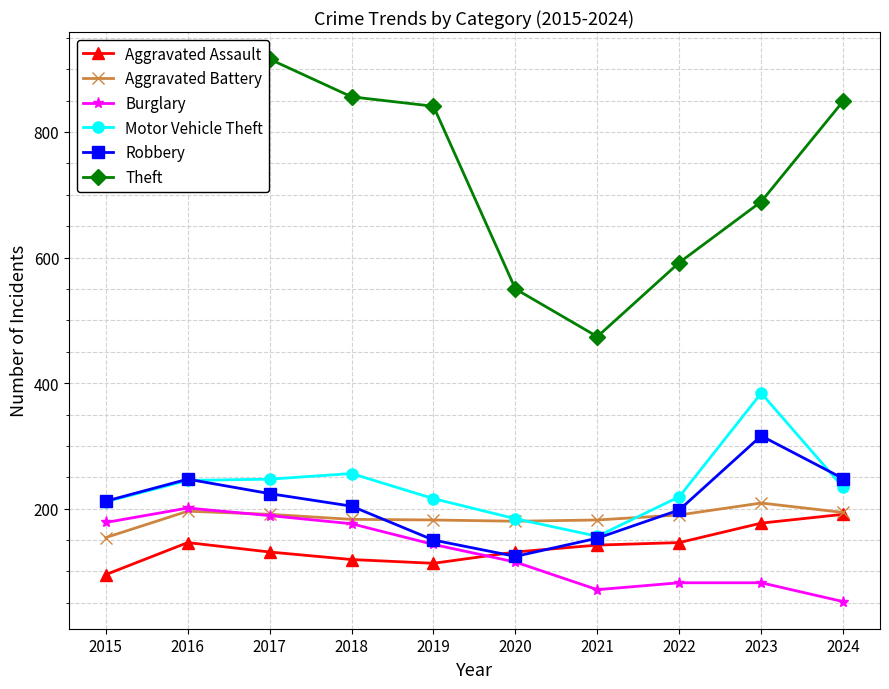

Which series has the largest range (max minus min)?

Theft